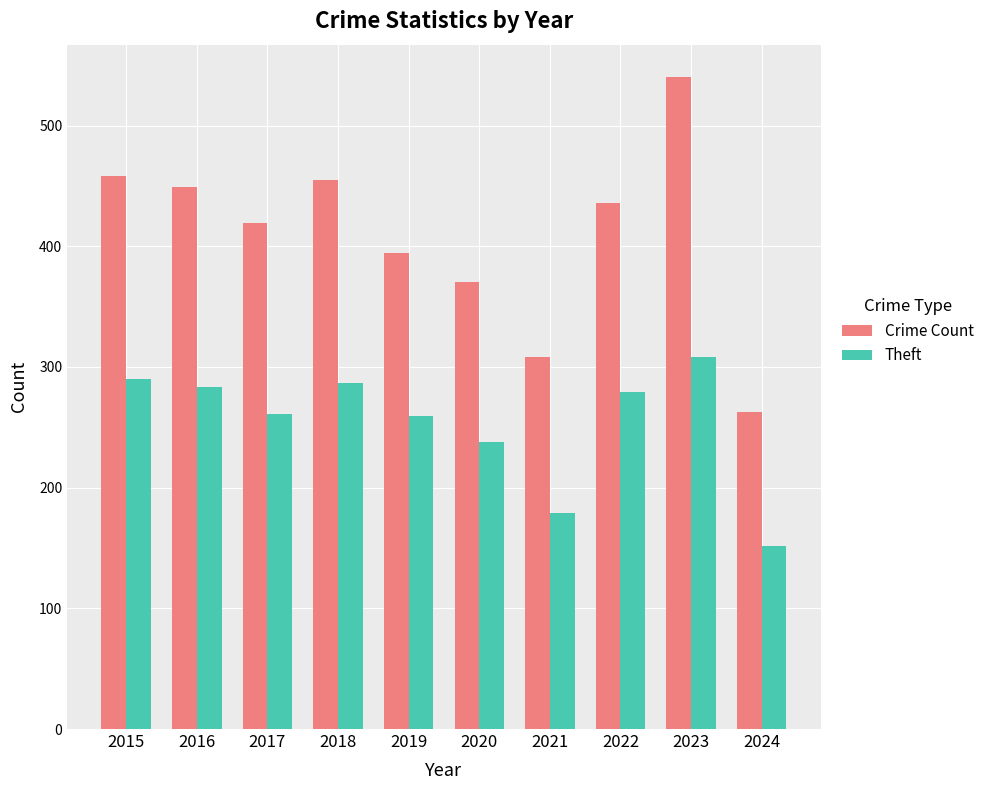

At which label does Theft reach its peak?

2023